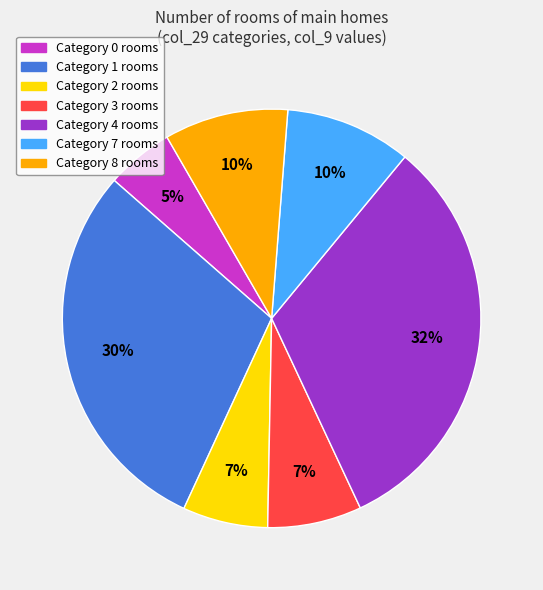

To the nearest percent, what is the average slice percentage?

14%